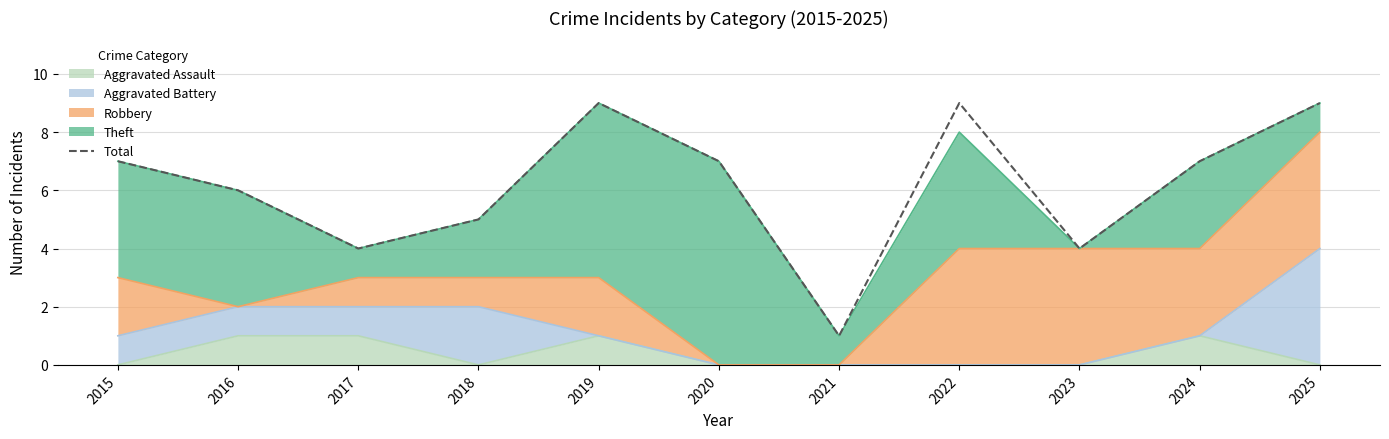

List the labels in order of value, largest first.

2019, 2022, 2025, 2015, 2020, 2024, 2016, 2018, 2017, 2023, 2021